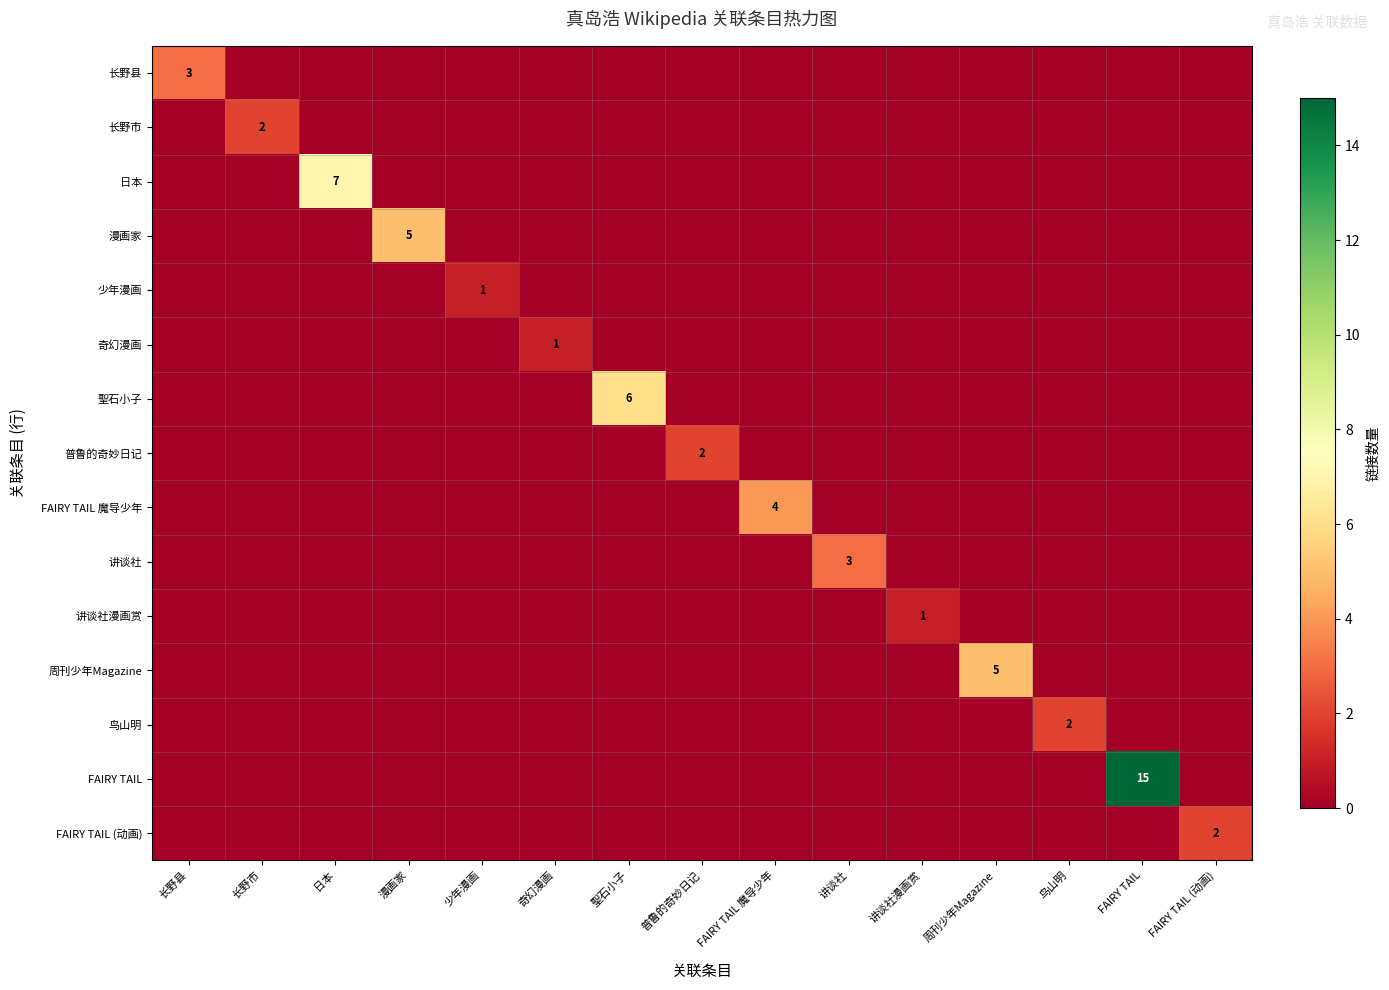

What is the total value across all series at FAIRY TAIL?

15